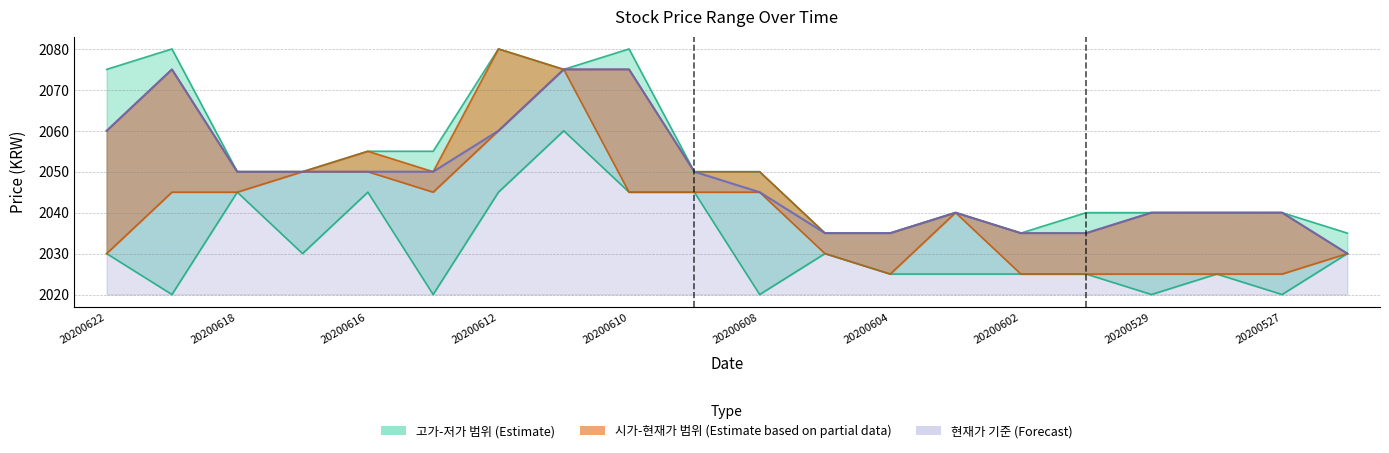

The 저가 series shows 3303 at 20200615. True or false?

False